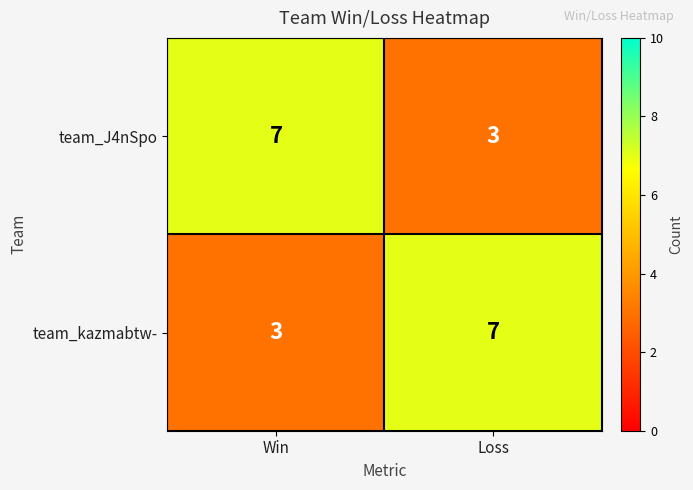

What is the spread (max minus min) of values at Loss?

4